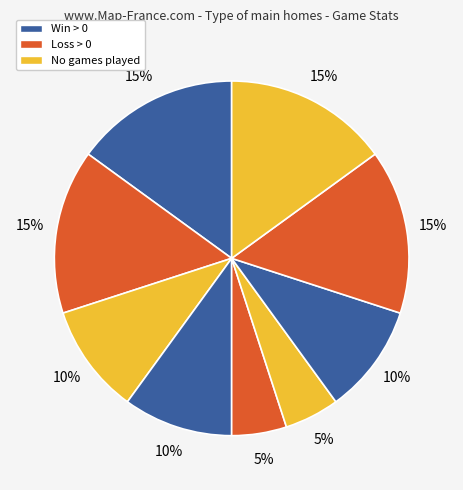

Count the number of slices in the pie.

9